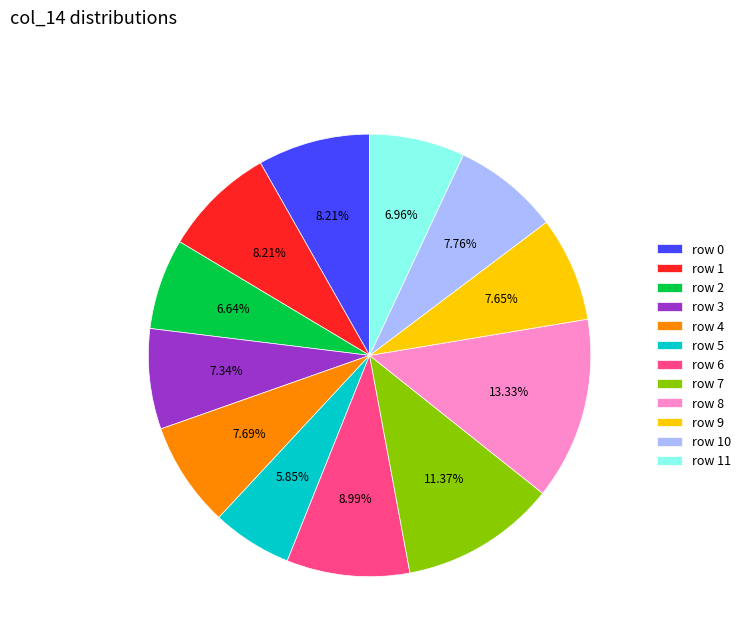

Does row 6 account for over 50% of the chart?

No